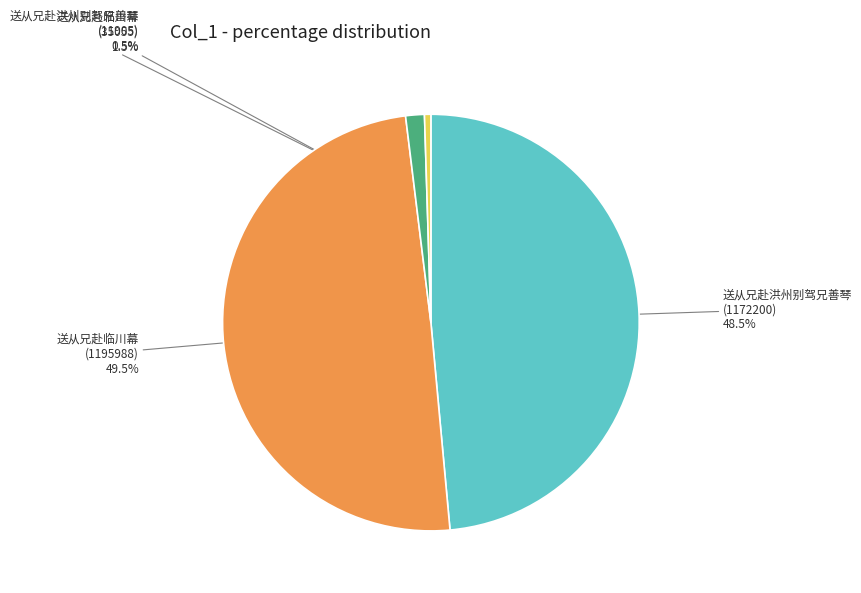

To the nearest percent, what is the average slice percentage?

25%